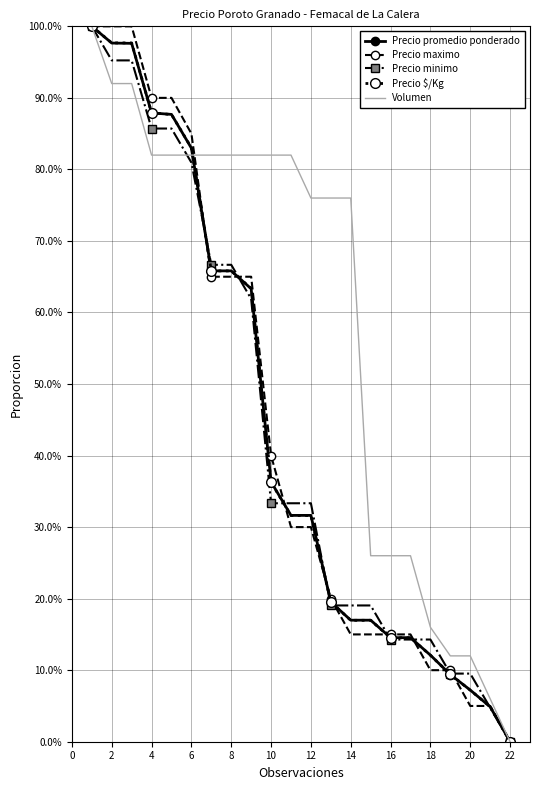

What is the difference between the maximum and minimum values in the Precio minimo series?

100.0